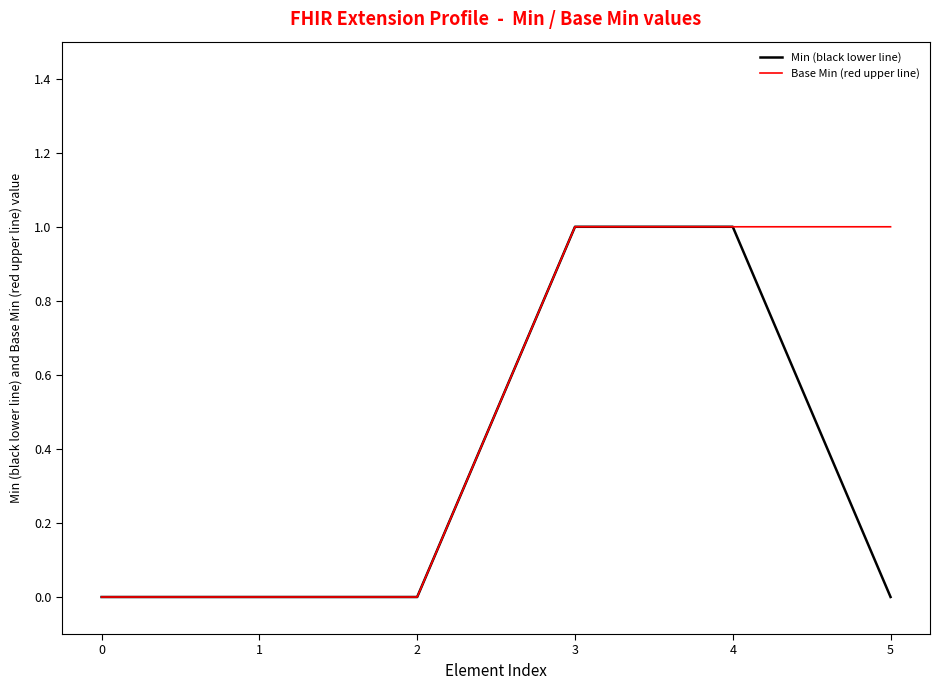

The Min (black lower line) series shows 1 at 3. True or false?

True